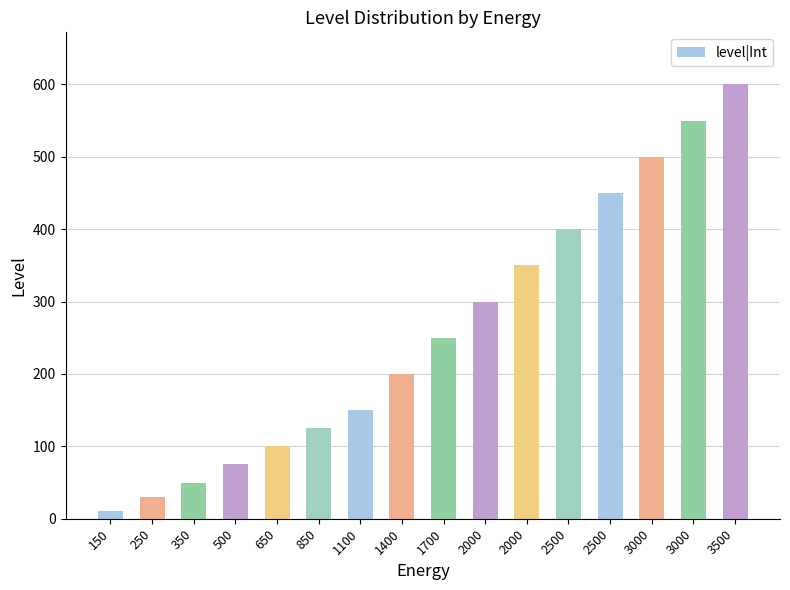

Which category has the highest value across all series?

3500